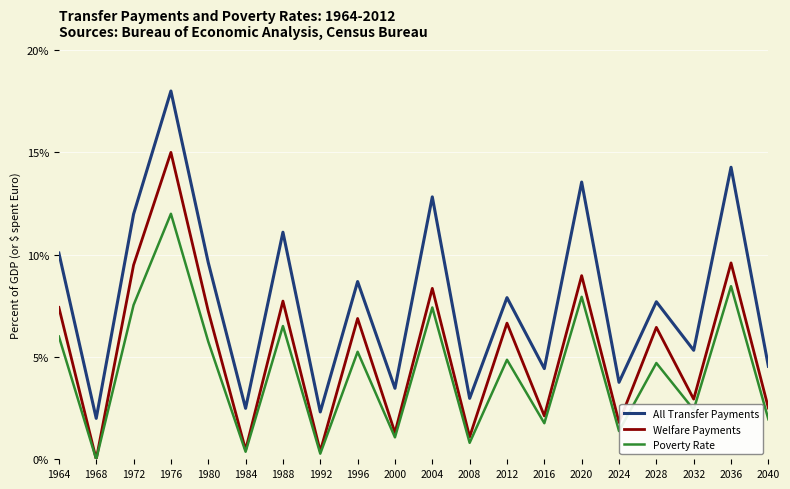

What is the approximate value of Welfare Payments at 1980?

7.2